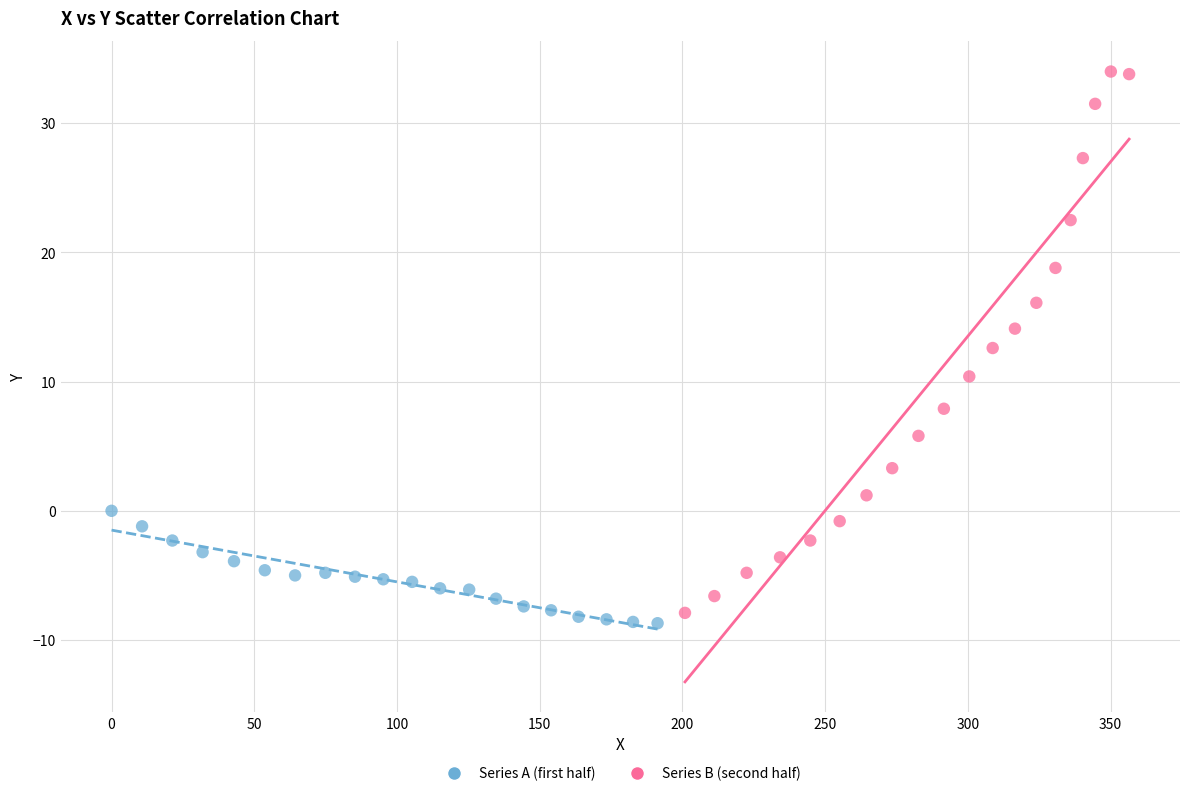

Which series has the largest Y range (max minus min)?

Series B (second half)